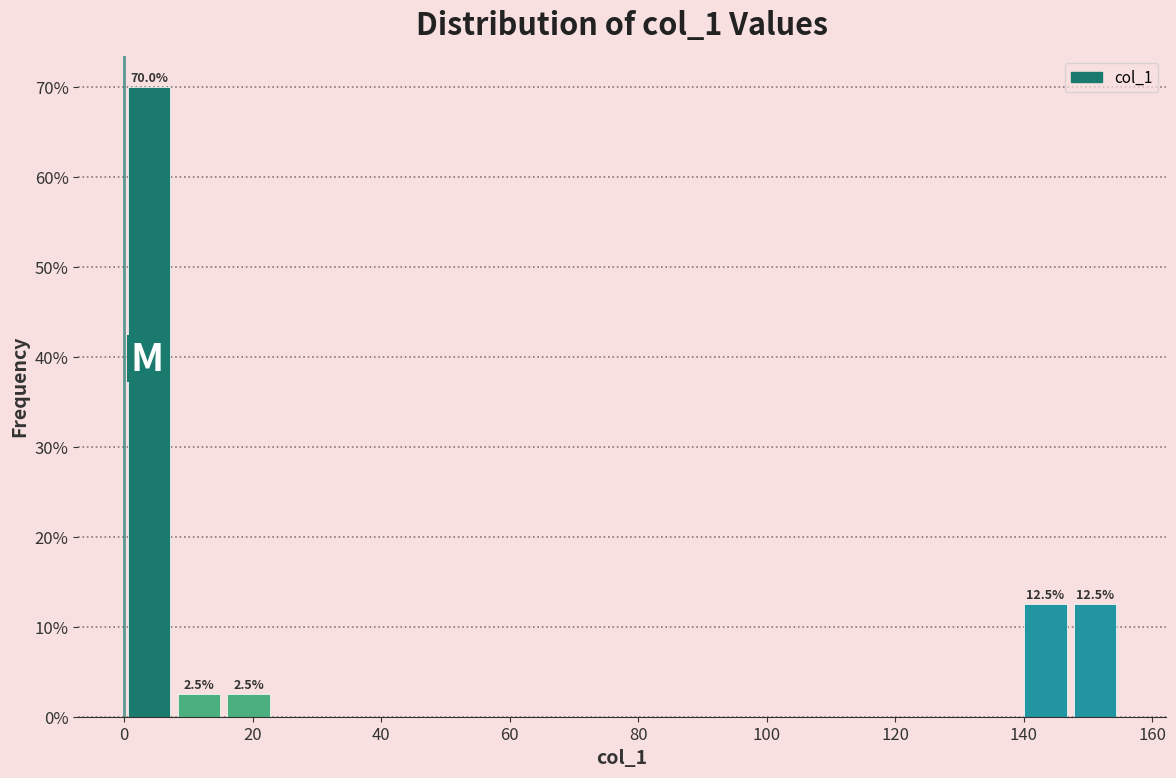

Read against the x-axis, roughly where is the centre of the tallest bar?

4